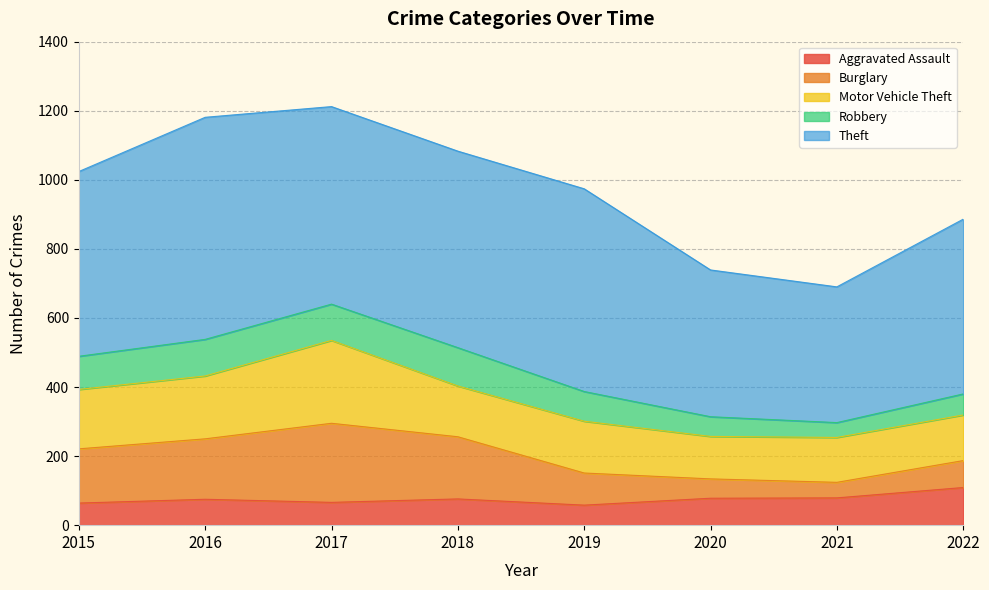

True or false: Robbery and Motor Vehicle Theft cross at least once.

False